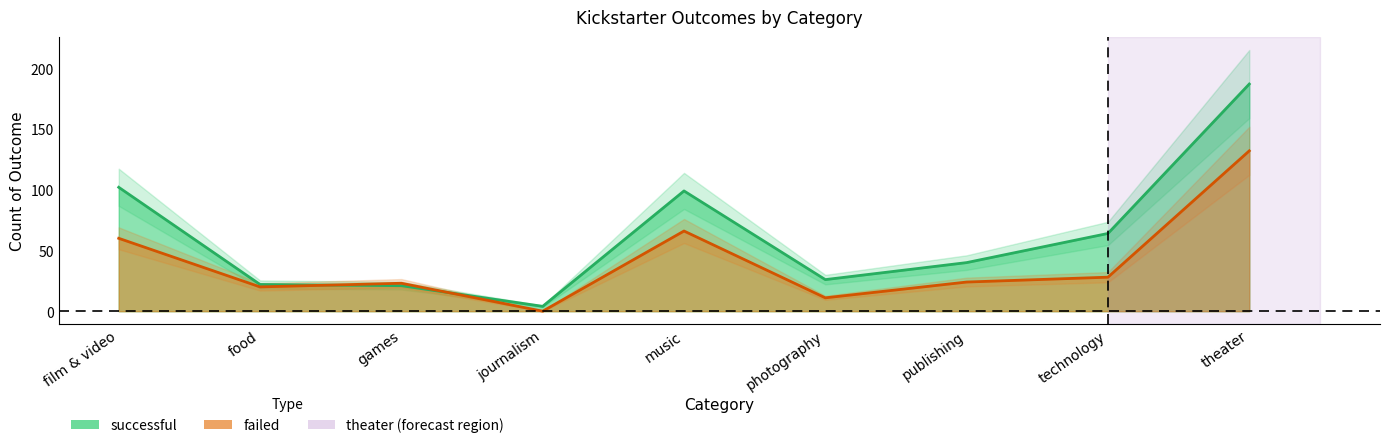

Where does the successful series first go above 40?

film & video